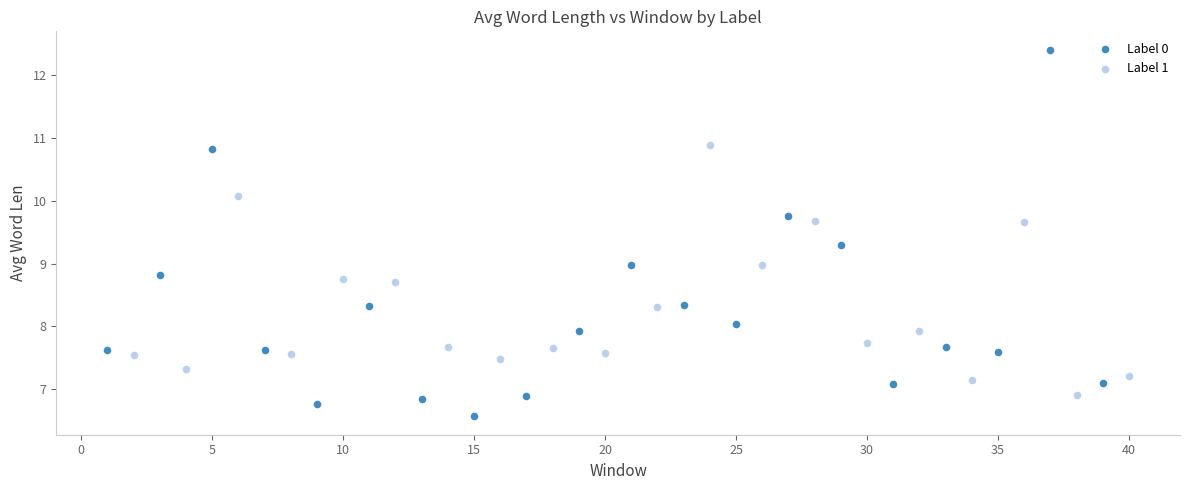

Which series has the widest spread of Y values?

Label 0